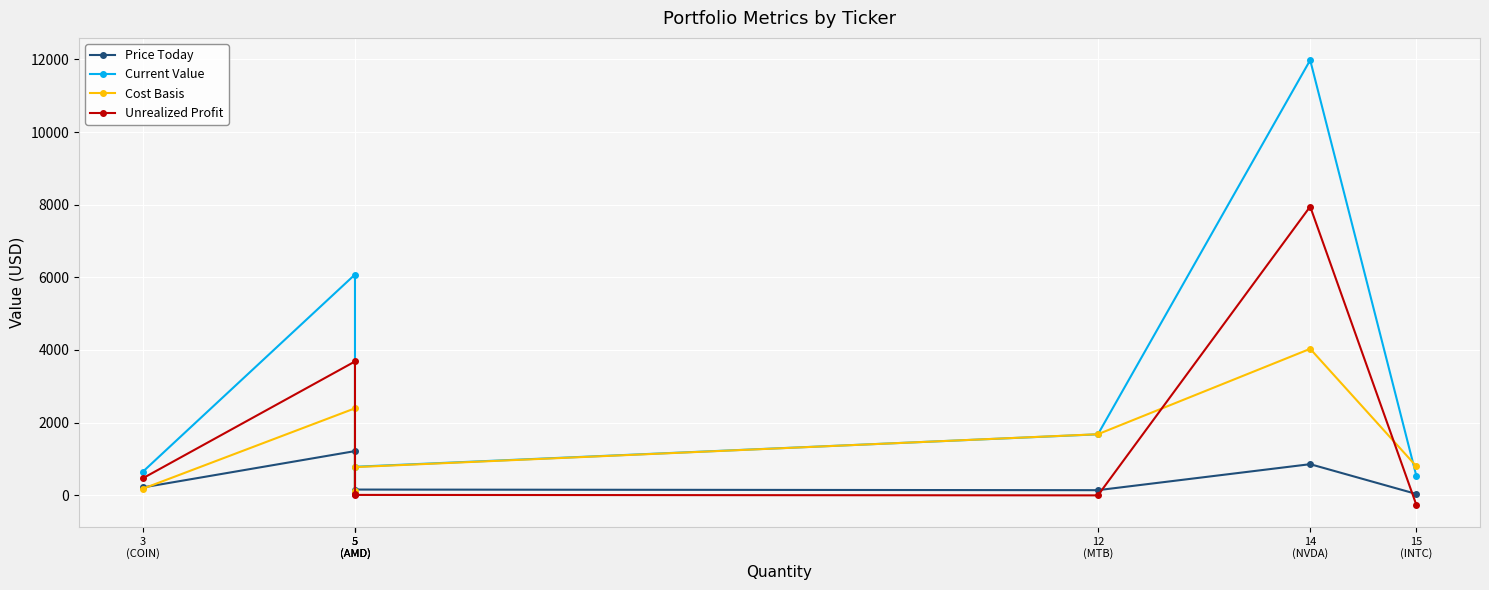

At which label does Current Value first exceed 784?

5
(AMD)